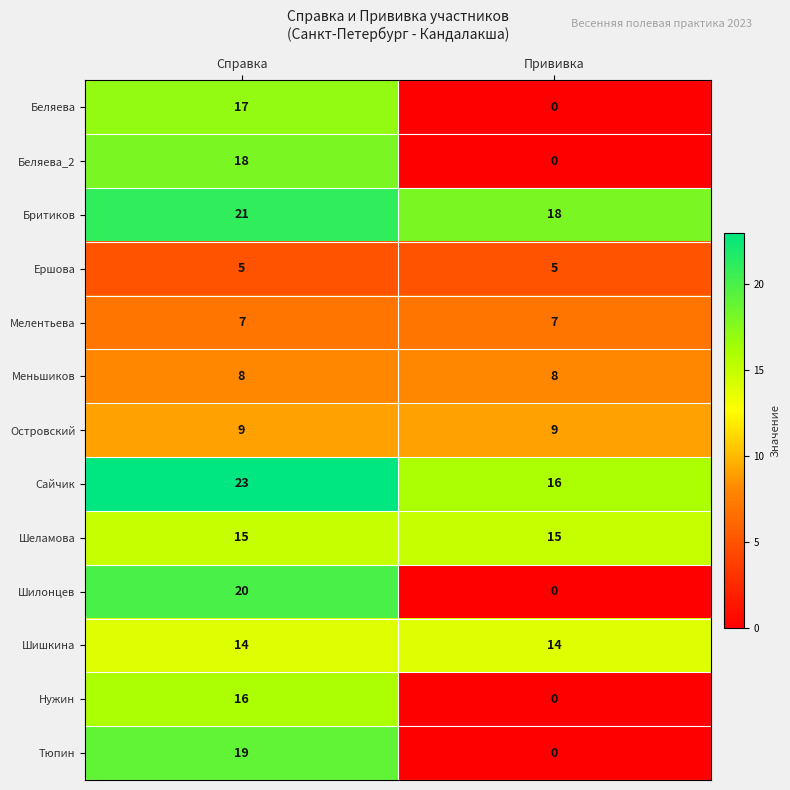

Which series changed the most between Справка and Прививка?

Шилонцев